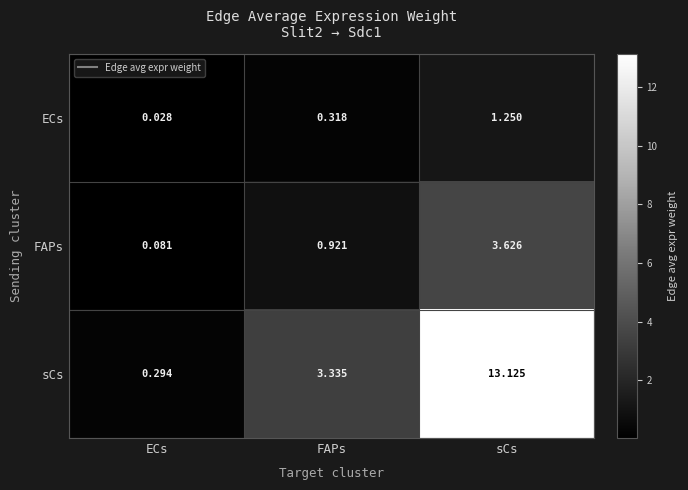

Which series changed the most between ECs and sCs?

sCs